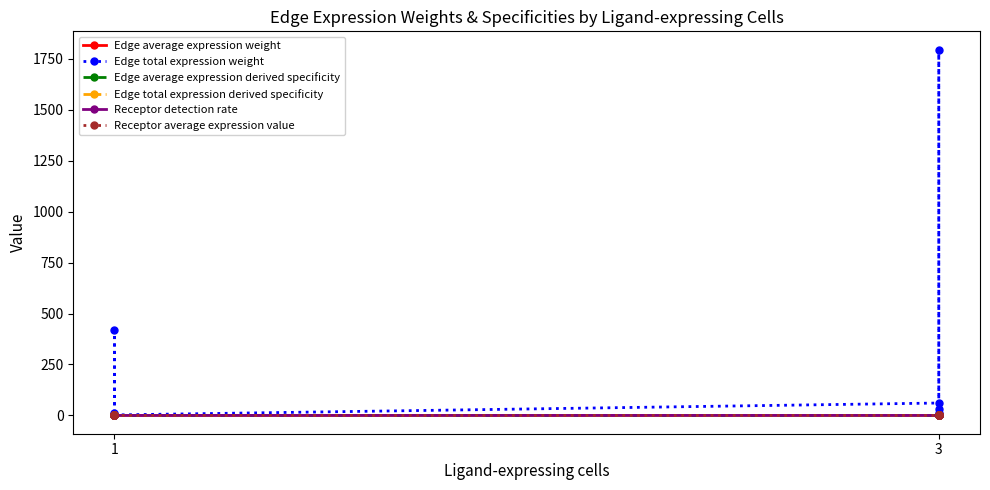

True or false: Edge total expression derived specificity and Edge total expression weight cross at least once.

False